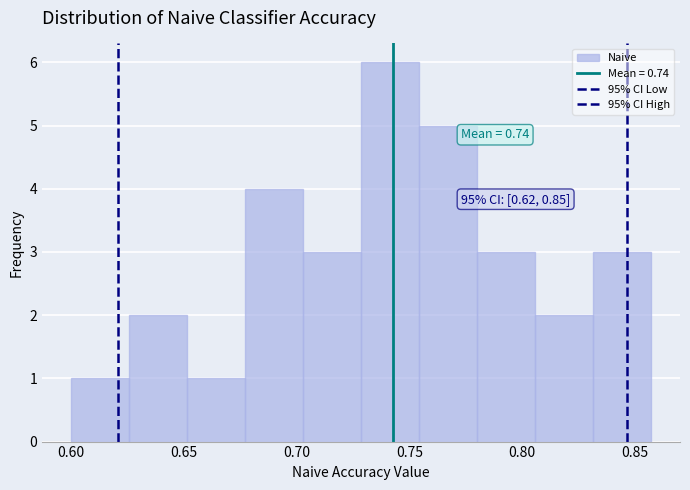

Over which range of the x-axis is the bar tallest?

0.730 to 0.755